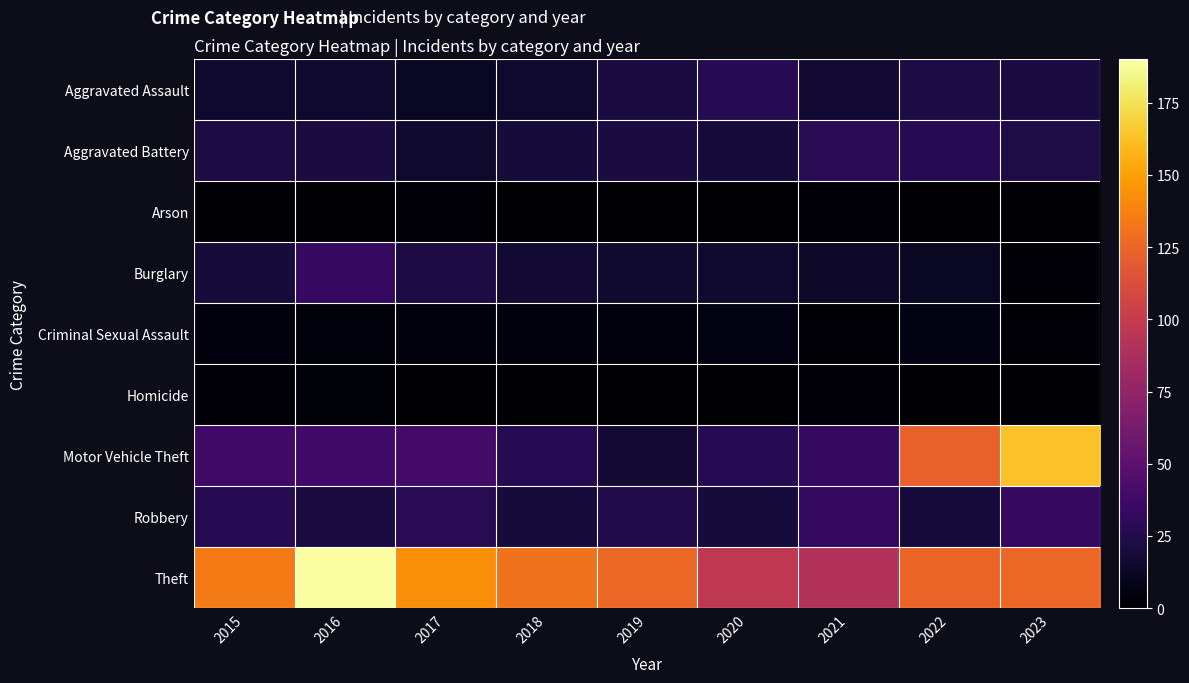

How many series are shown in this chart?

9